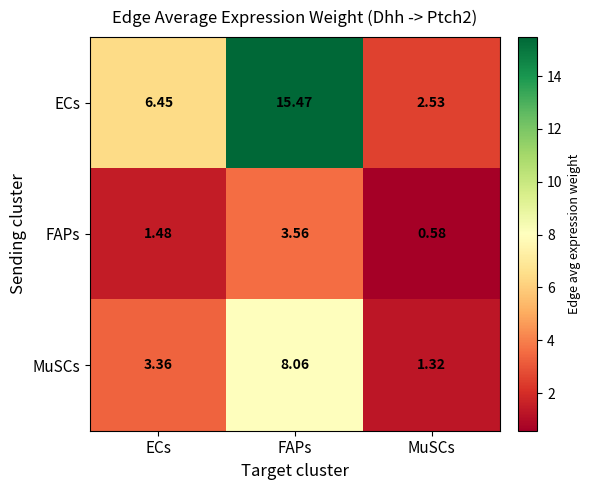

At which label does FAPs reach its minimum?

MuSCs